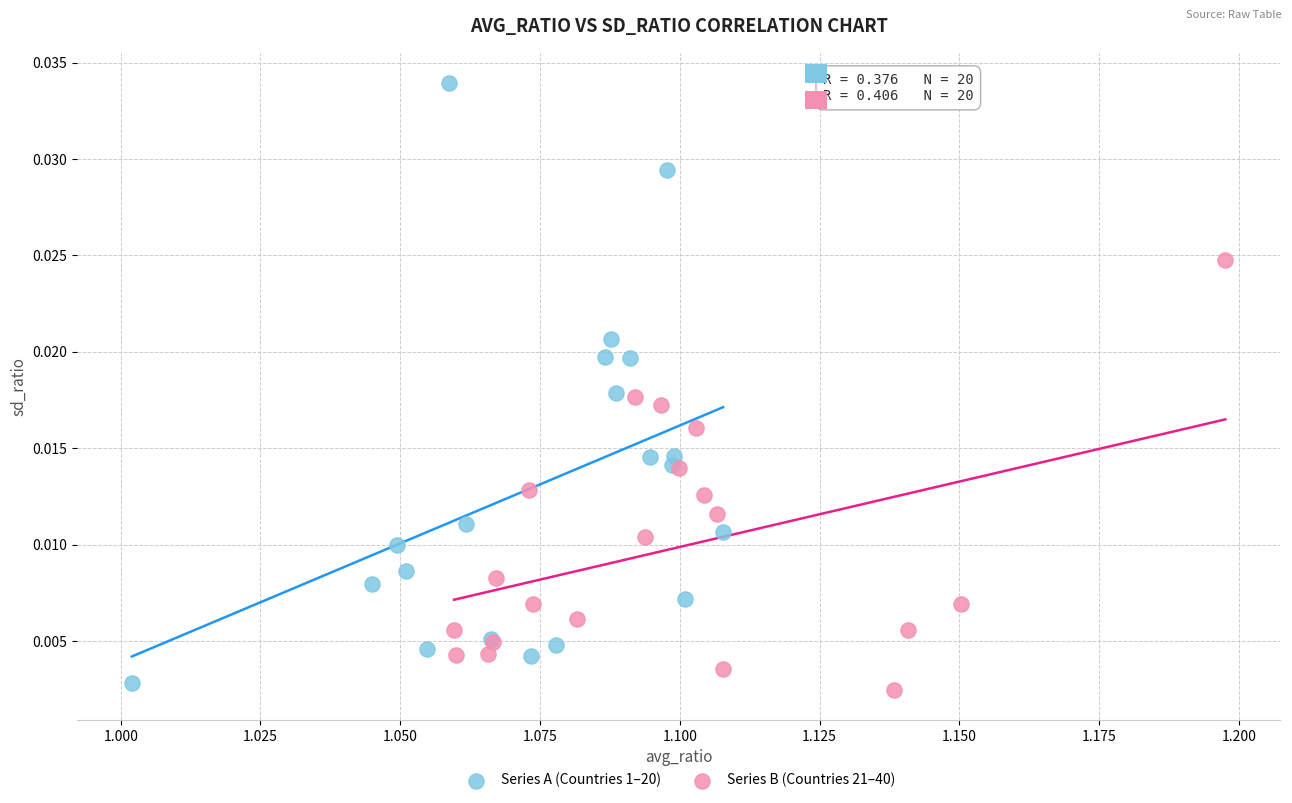

Which series contains the lowest Y value?

Series B (Countries 21–40)